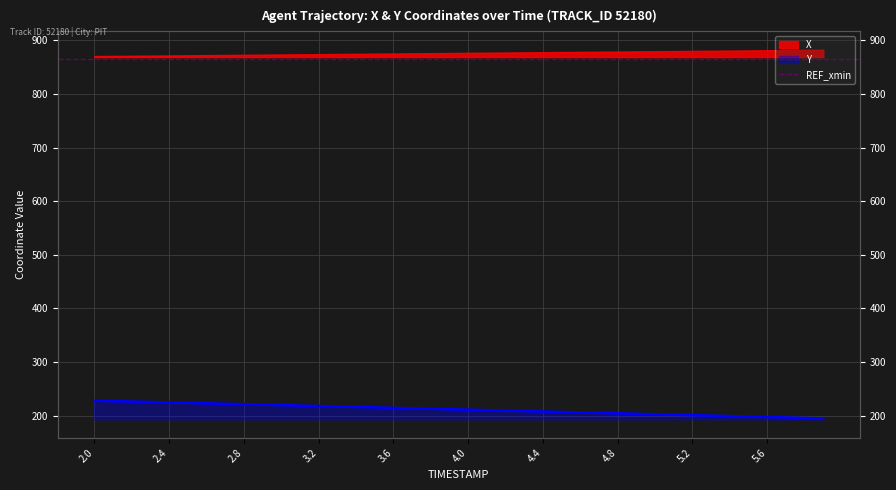

The chart shows a value of 215.6 at 3.5. True or false?

True